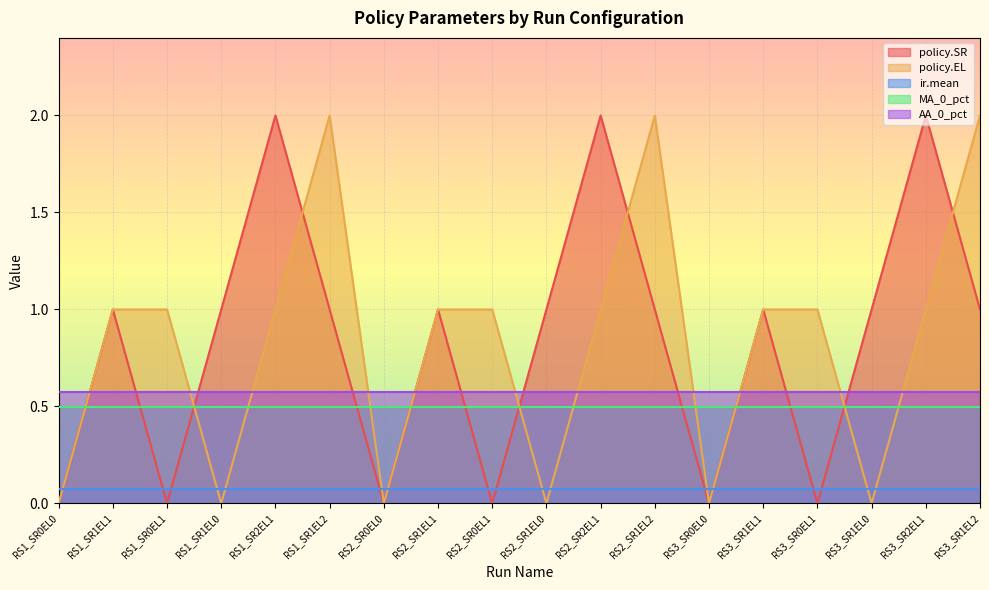

The value of ir.mean at RS3_SR1EL2 is 0.1. True or false?

True